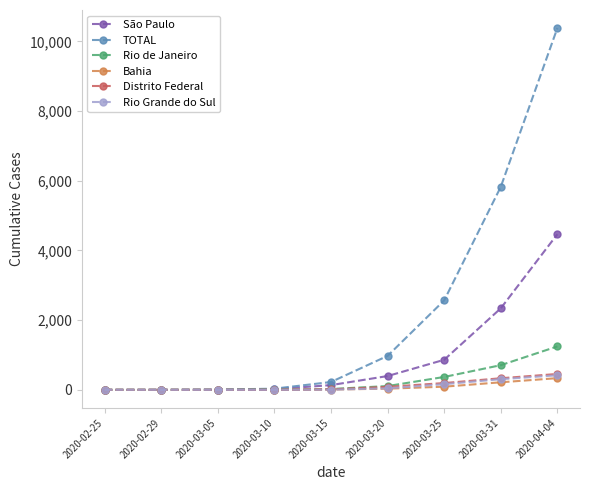

What is the sum of the Rio de Janeiro values at 2020-03-20 and 2020-03-25?

479